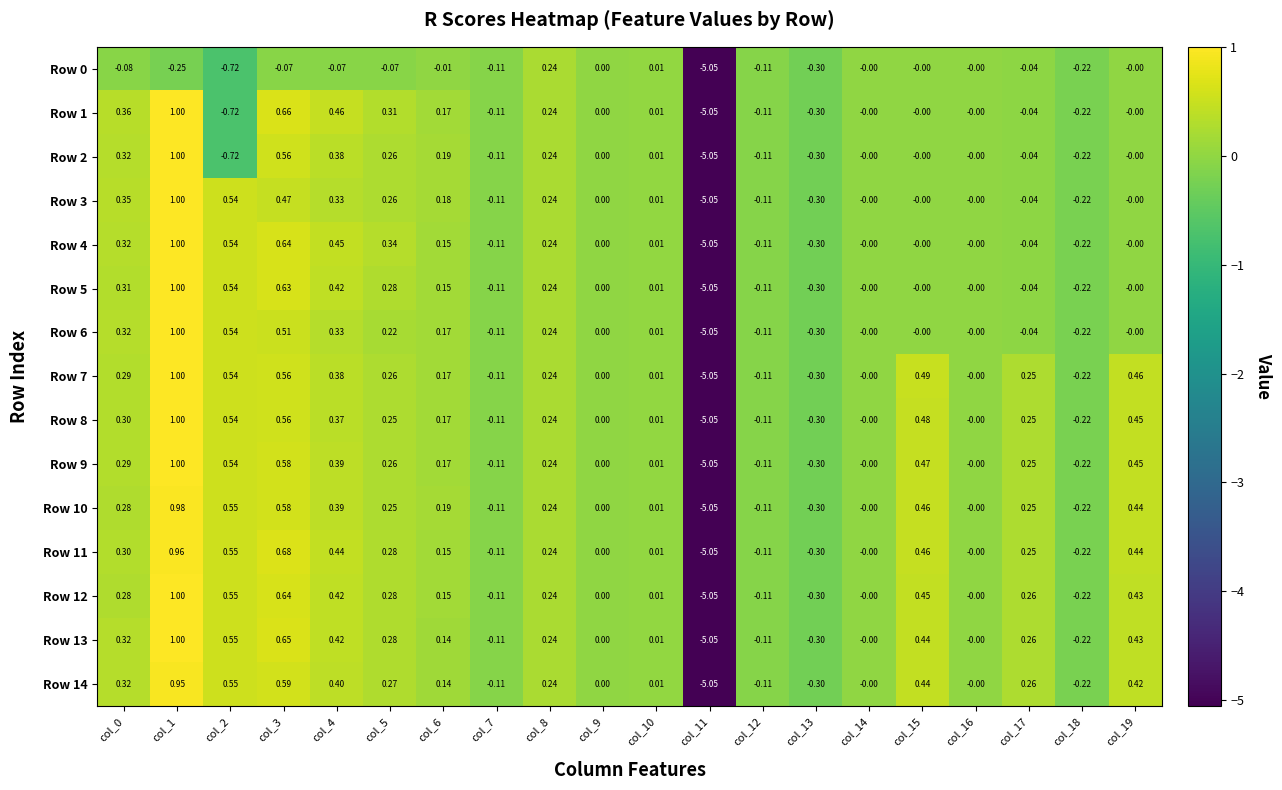

Is the value of Row 5 at col_7 greater than the value of Row 10 at col_11?

Yes